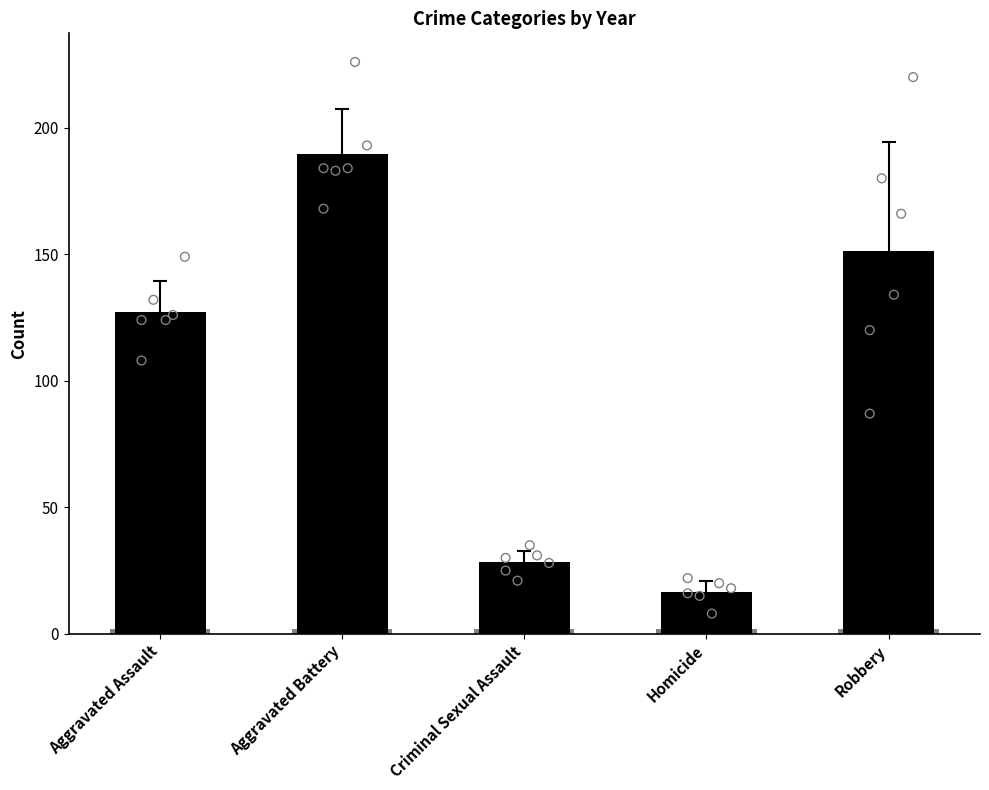

Which series has the largest Y range (max minus min)?

2015